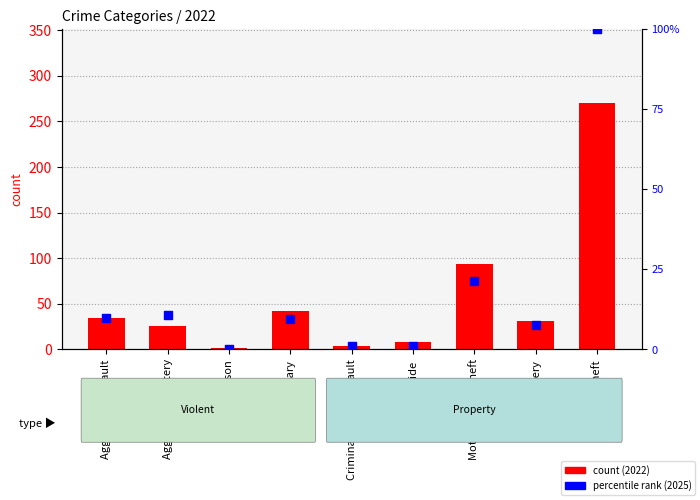

At which category is the sum across all series the highest?

Theft